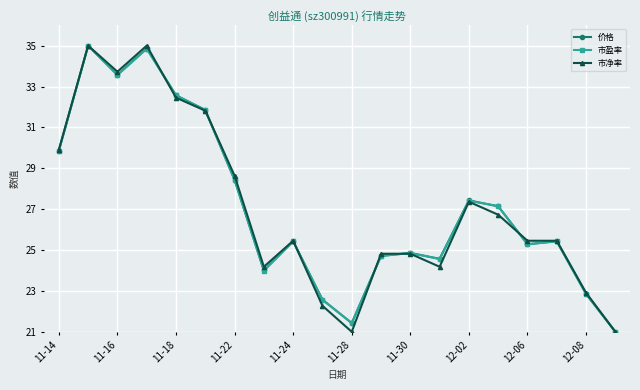

What are all the series names shown in the legend?

价格, 市盈率, 市净率